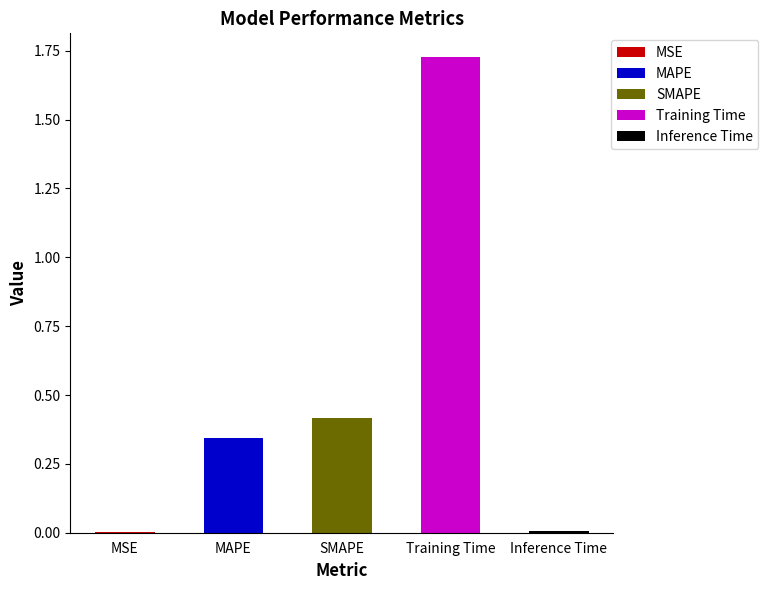

Are the bars grouped side by side (vs. stacked)?

No